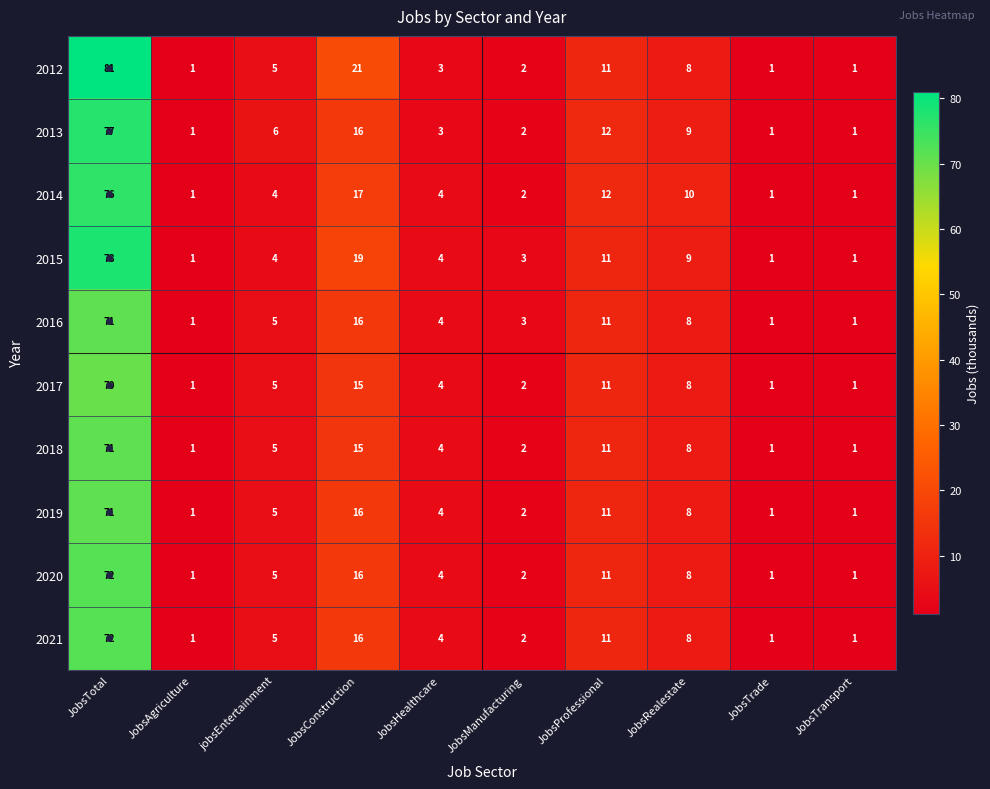

Which series has the largest range (max minus min)?

2012